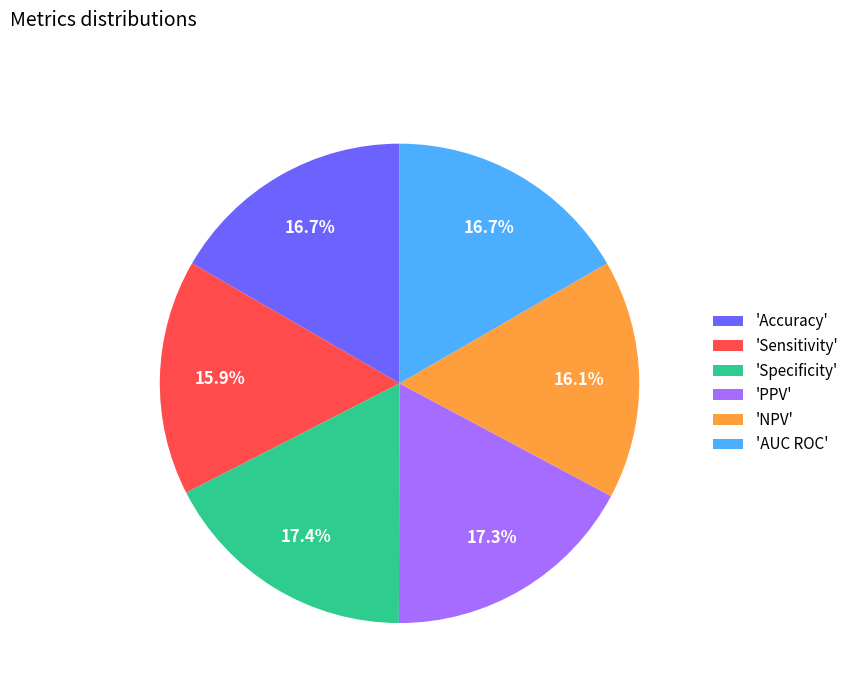

Is the sum of 'NPV' and 'PPV' greater than half?

No